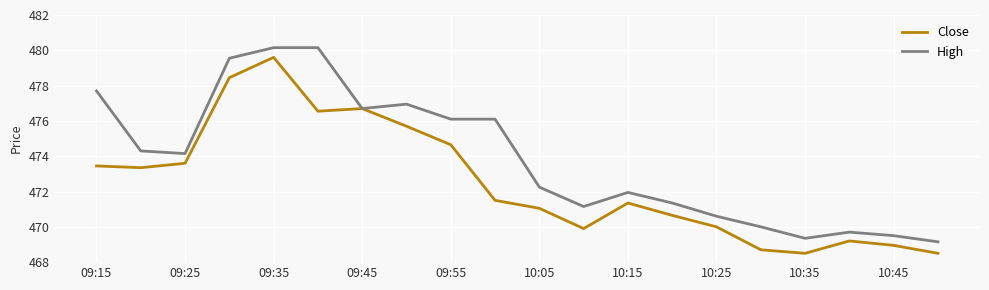

Rank the series by their average value, from lowest to highest.

Close, High